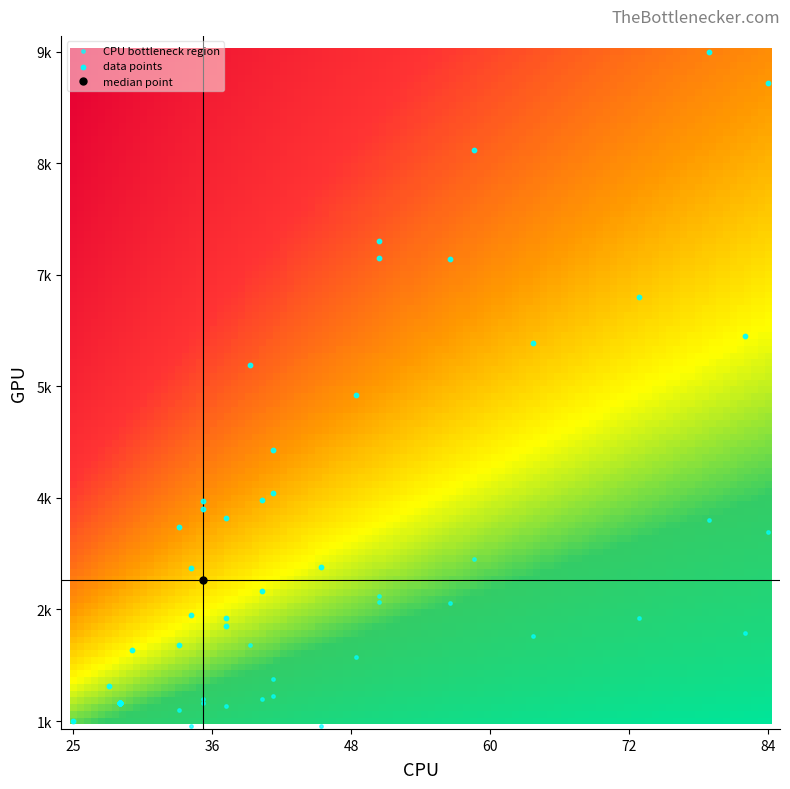

The value at 39 is 201.1. True or false?

False